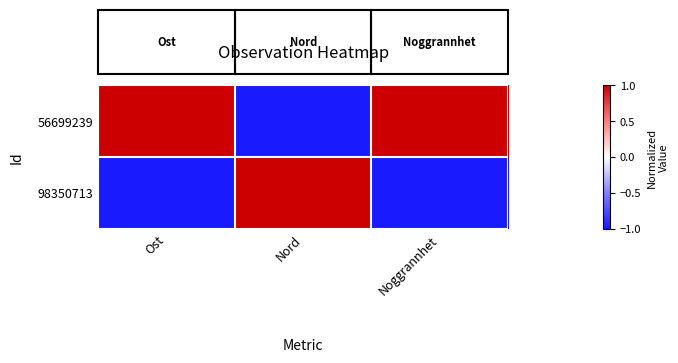

At which category is the sum across all series the highest?

Ost